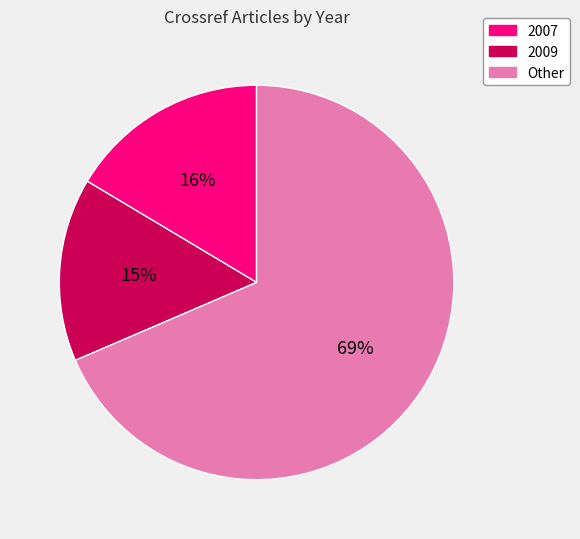

Does 2009 account for over 50% of the chart?

No